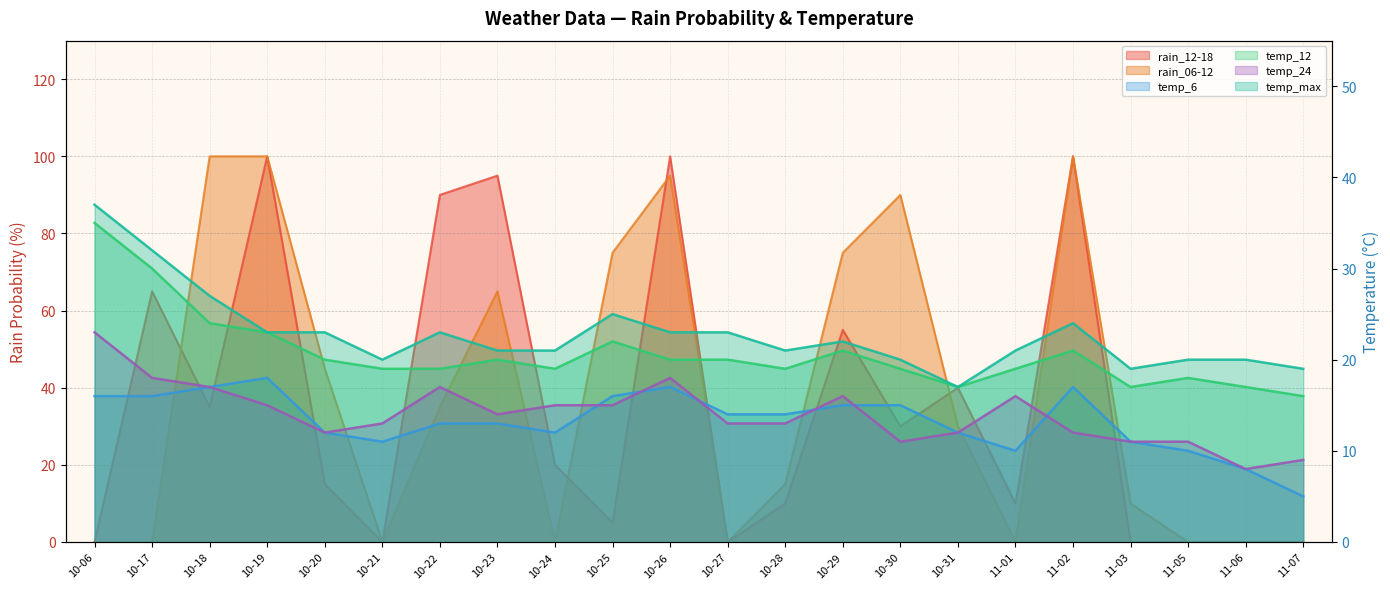

Which label corresponds to the largest value in the chart?

10-19